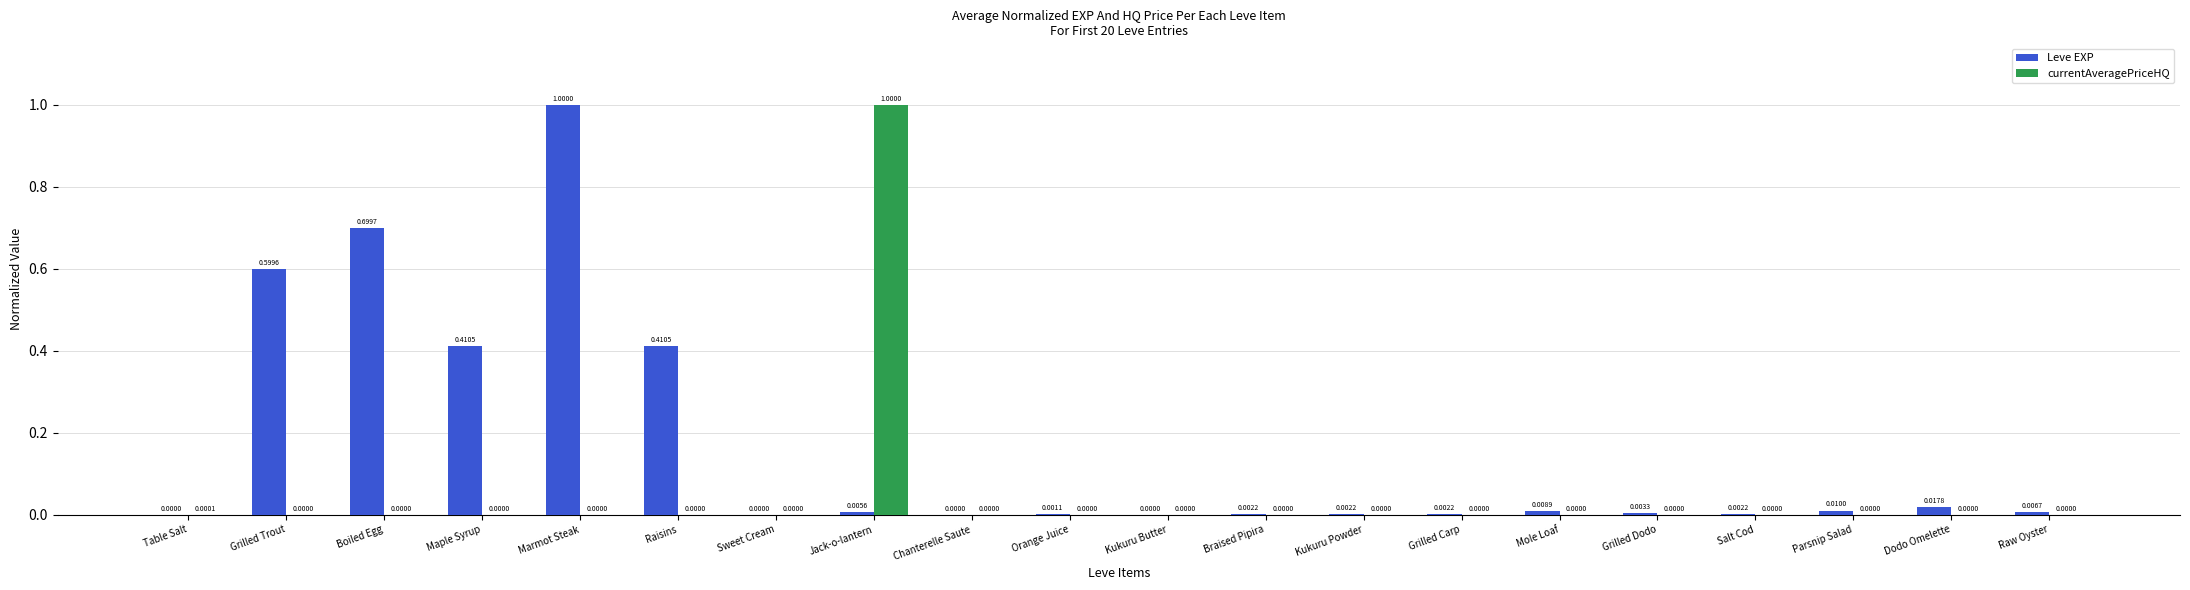

What is the sum of all currentAveragePriceHQ values?

1.0